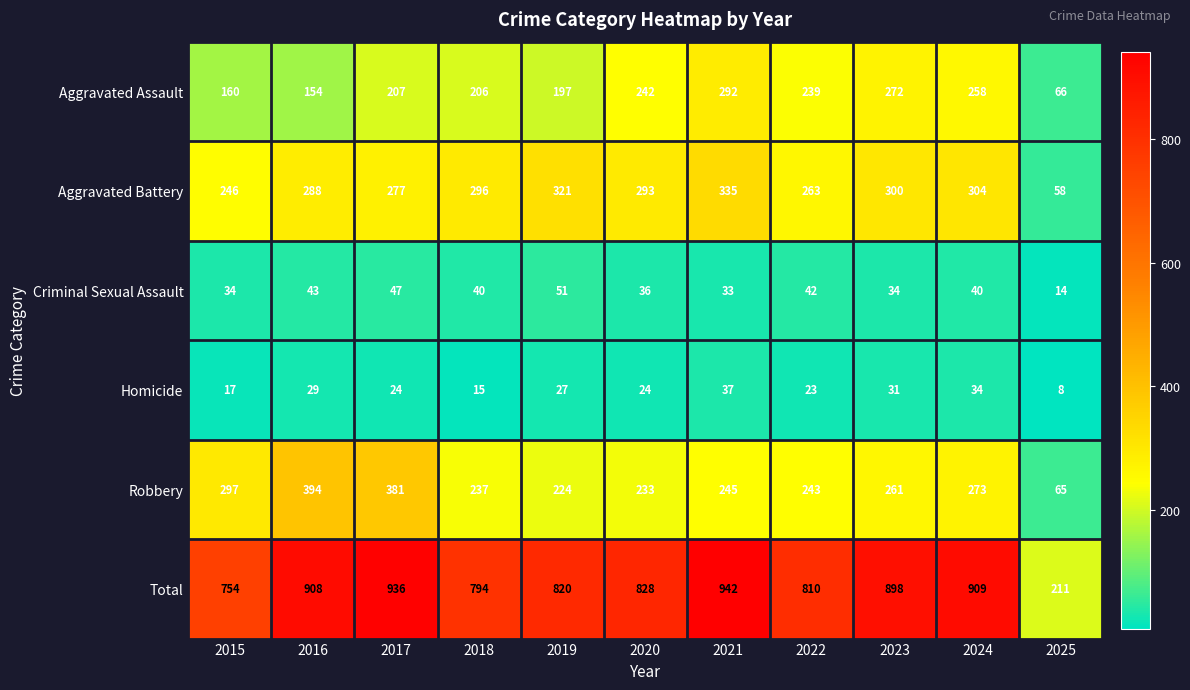

Which series has the largest total across all categories?

Total